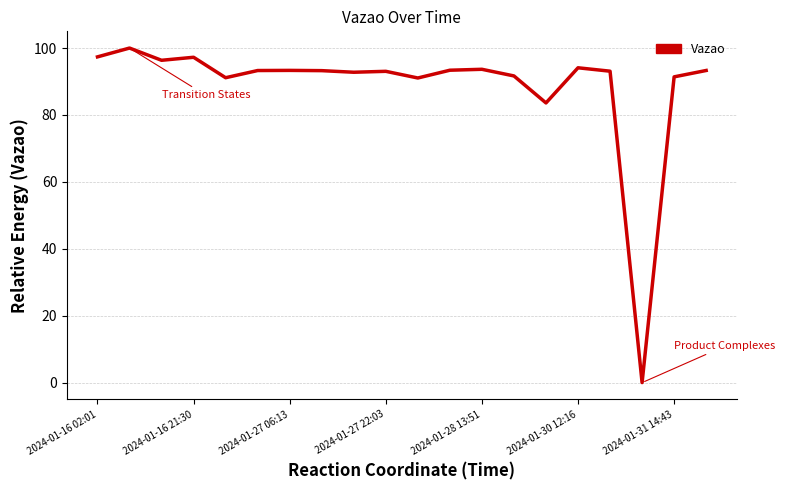

What is the maximum value shown in the chart?

100.0